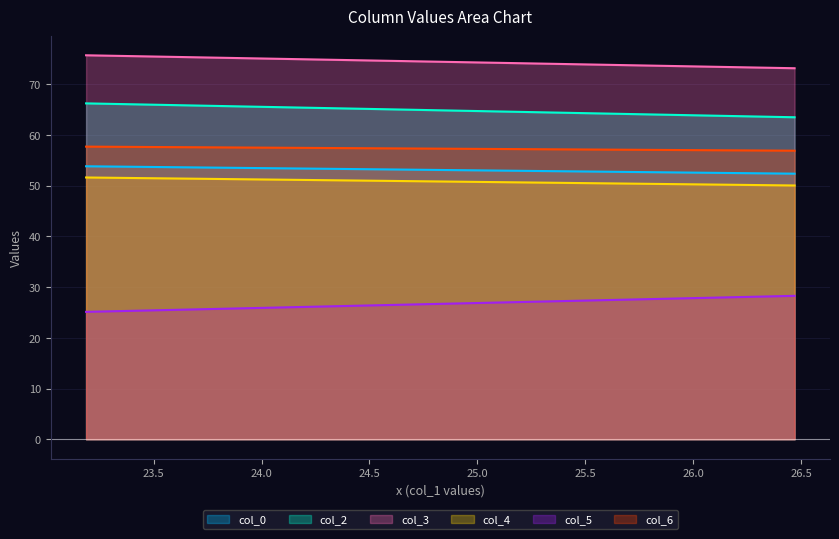

Which series has the largest range (max minus min)?

col_5